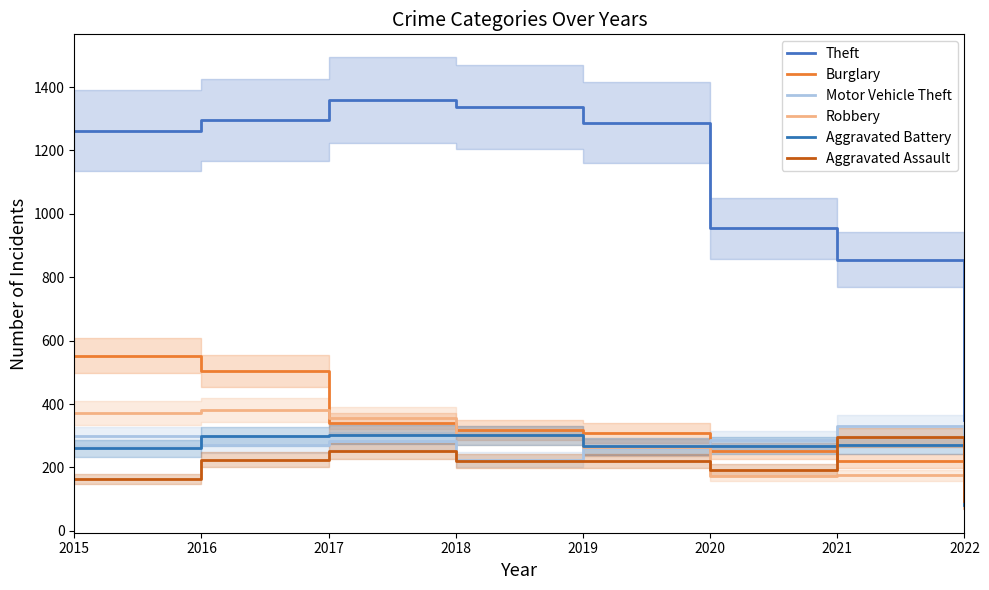

Which category has the highest value in the Theft series?

2017